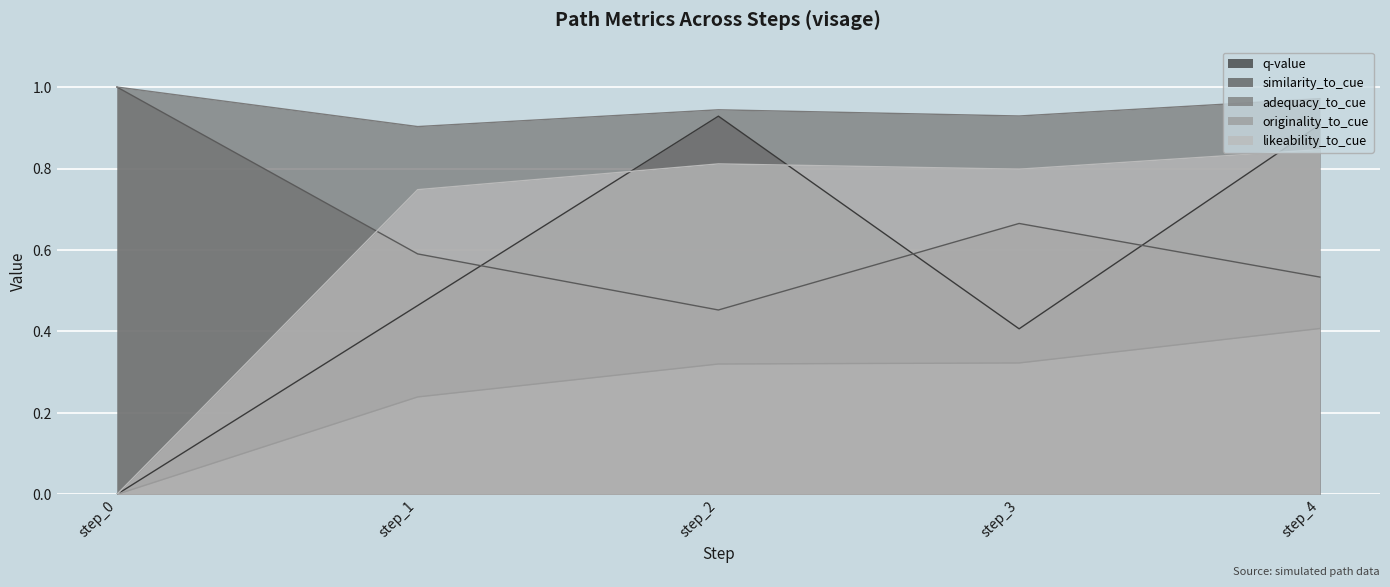

Reading left to right, transcribe all the data shown in this chart.

q-value: step_0=0.0	step_1=0.5	step_2=0.9	step_3=0.4	step_4=0.9
similarity_to_cue: step_0=1.0	step_1=0.6	step_2=0.5	step_3=0.7	step_4=0.5
adequacy_to_cue: step_0=1.0	step_1=0.9	step_2=0.9	step_3=0.9	step_4=1.0
originality_to_cue: step_0=0.0	step_1=0.2	step_2=0.3	step_3=0.3	step_4=0.4
likeability_to_cue: step_0=0.0	step_1=0.7	step_2=0.8	step_3=0.8	step_4=0.8